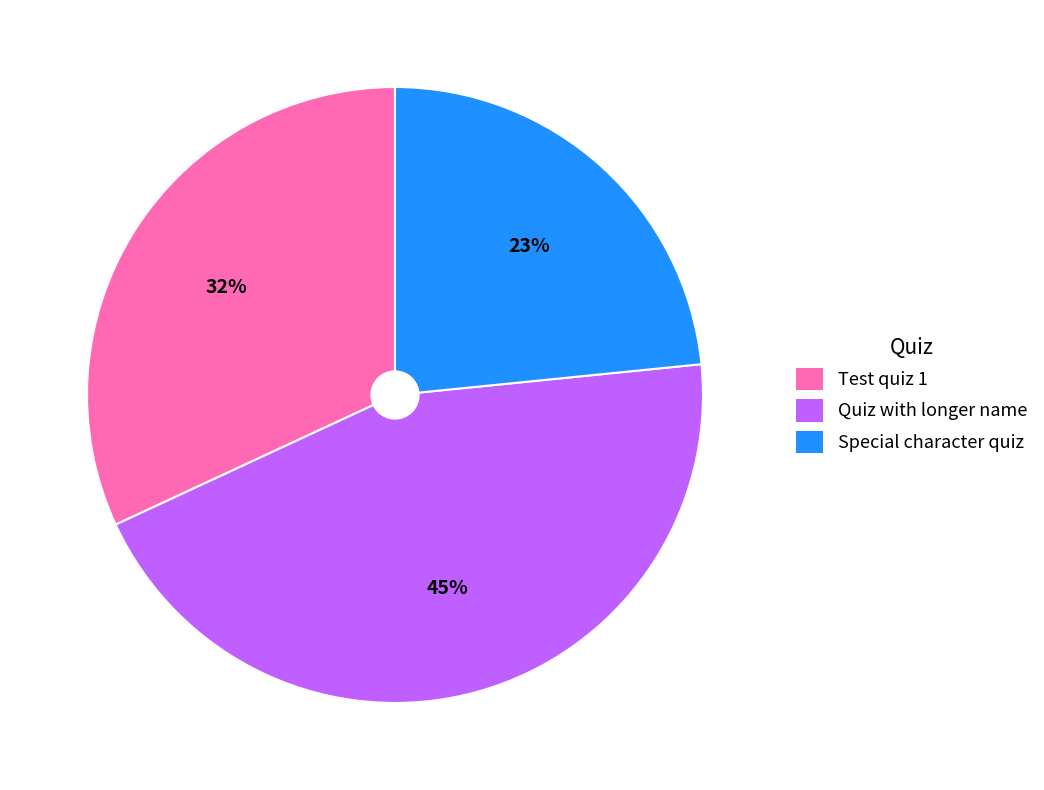

Is Special character quiz the majority of the pie?

No